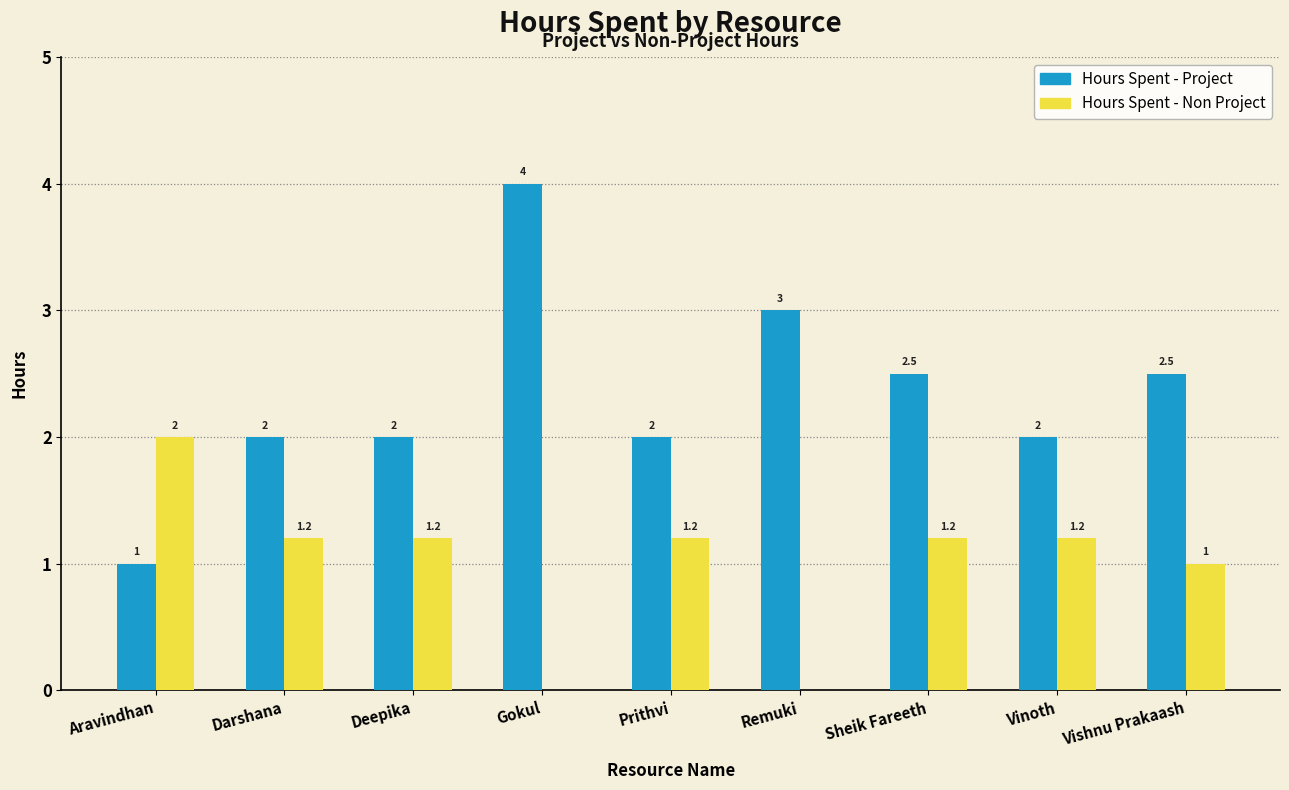

Where is Hours Spent - Non Project nearest to the value 1?

Vishnu Prakaash